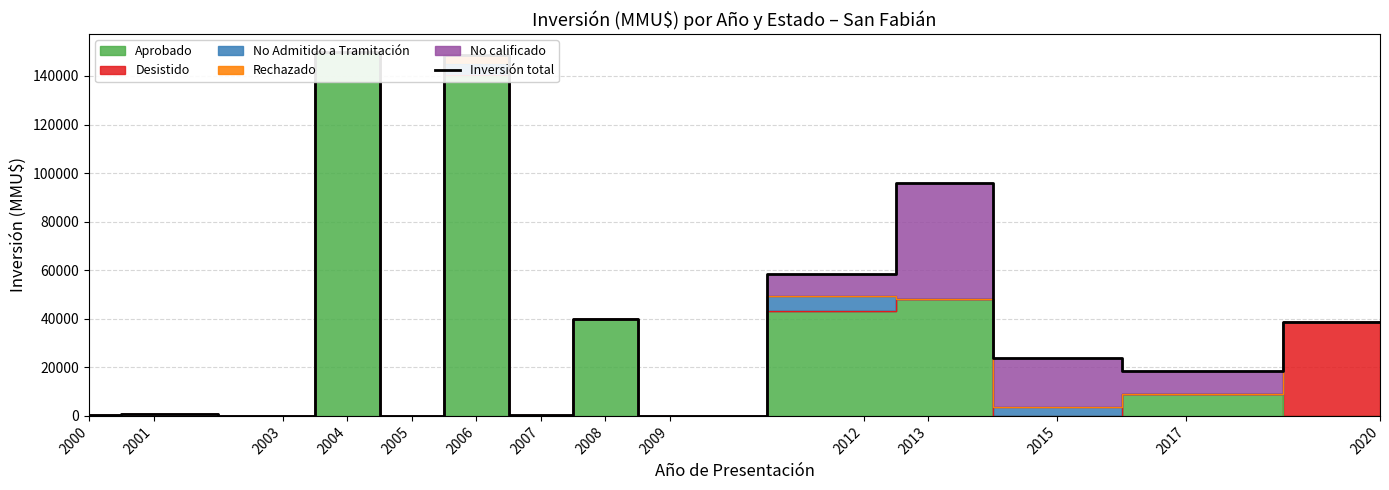

What is the change in value from 2006 to 2007?

-148311